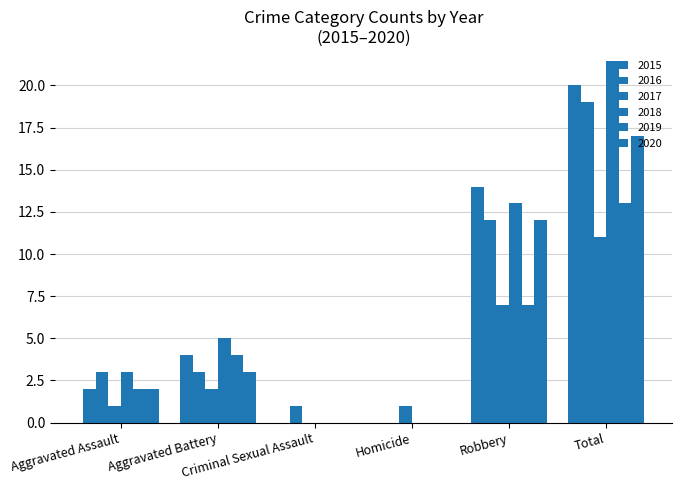

Are the bars grouped side by side (vs. stacked)?

Yes